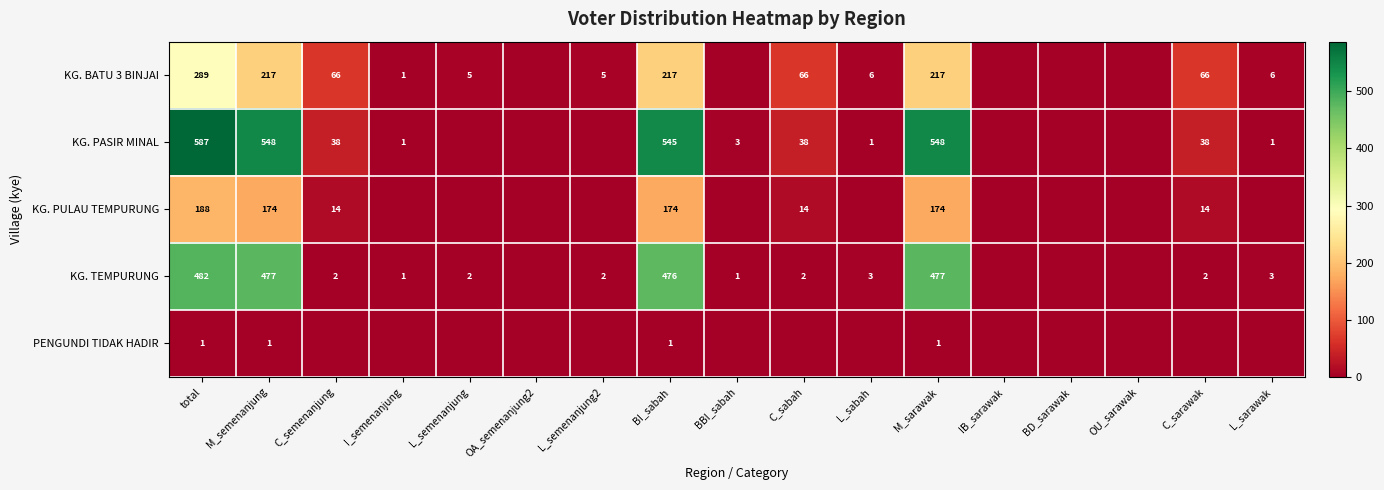

Which category has the lowest value across all series?

OA_semenanjung2